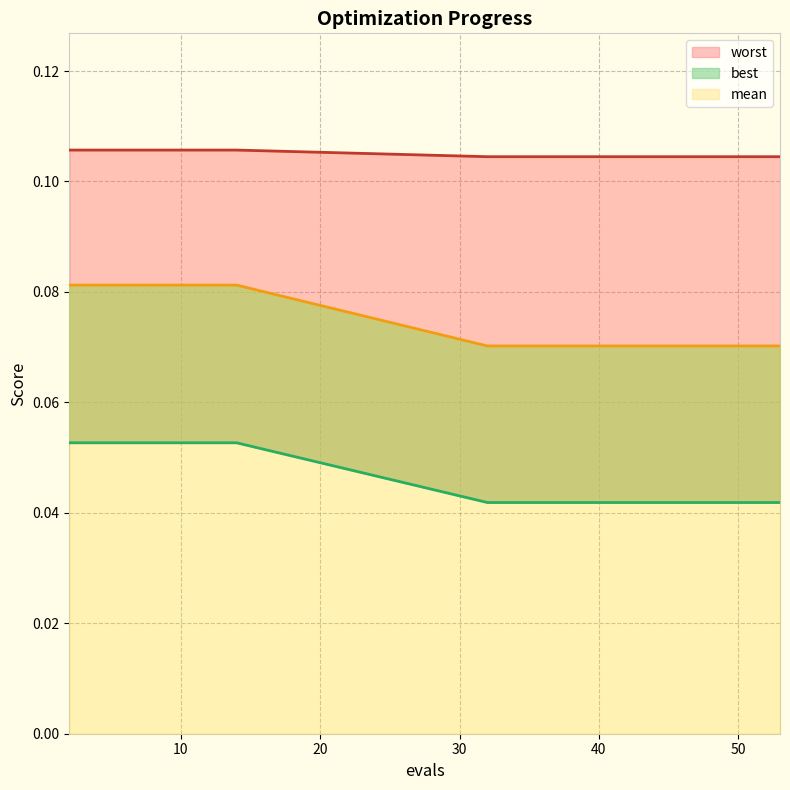

At how many categories does at least one series exceed 0?

20